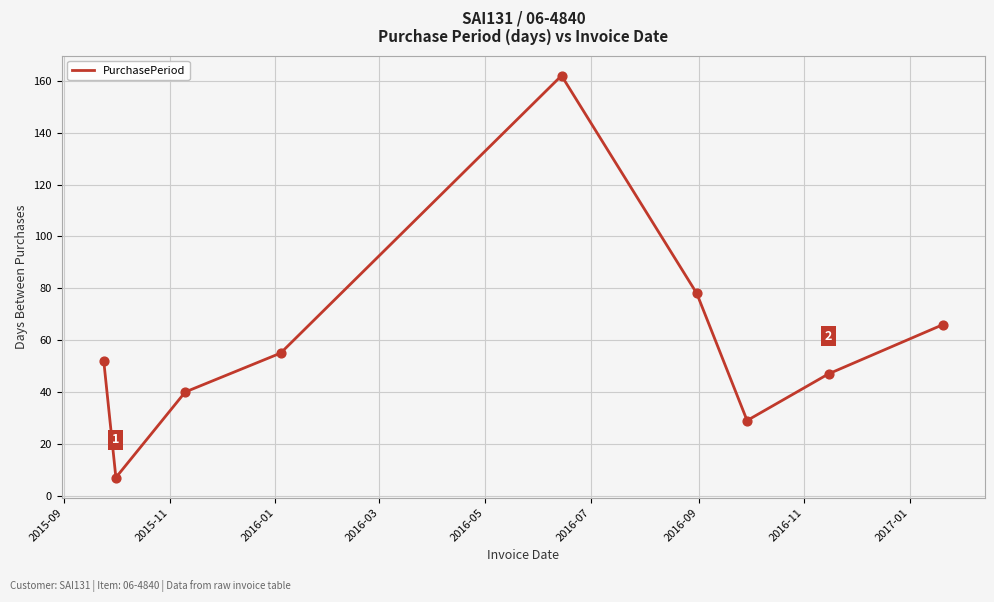

What is the greatest value displayed?

162